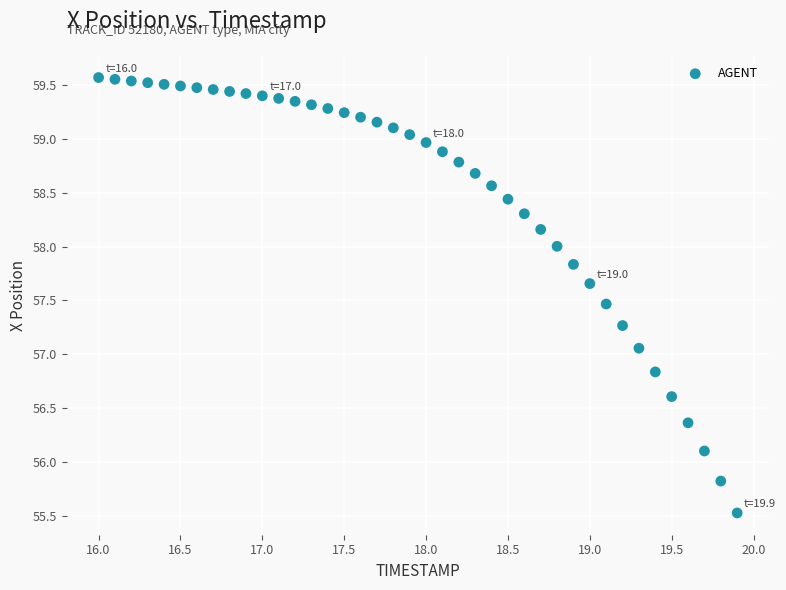

What is the range of X values (max minus min)?

3.9